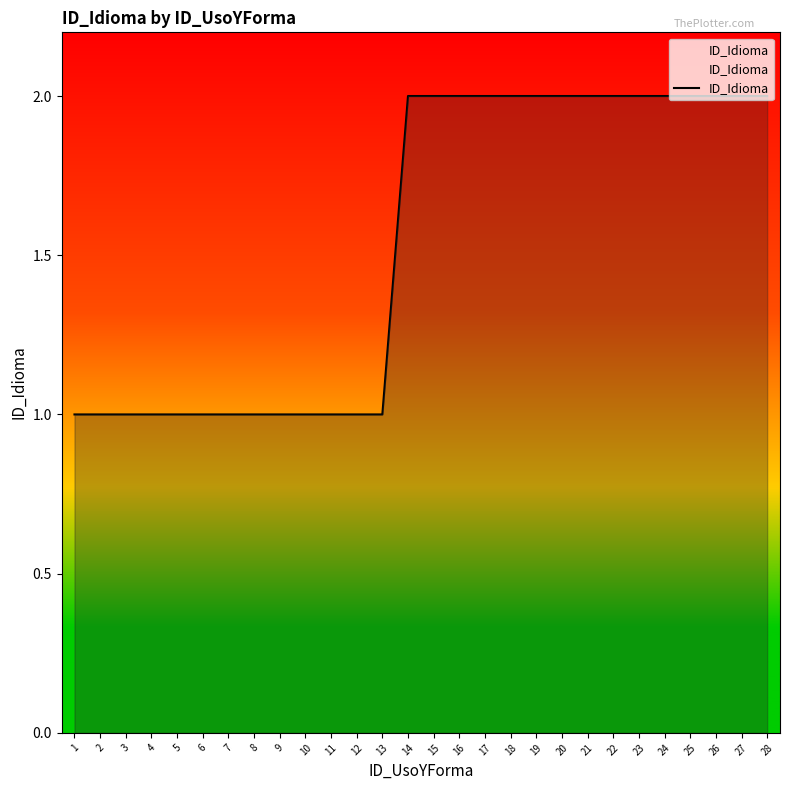

What is the change in value from 3 to 28?

+1